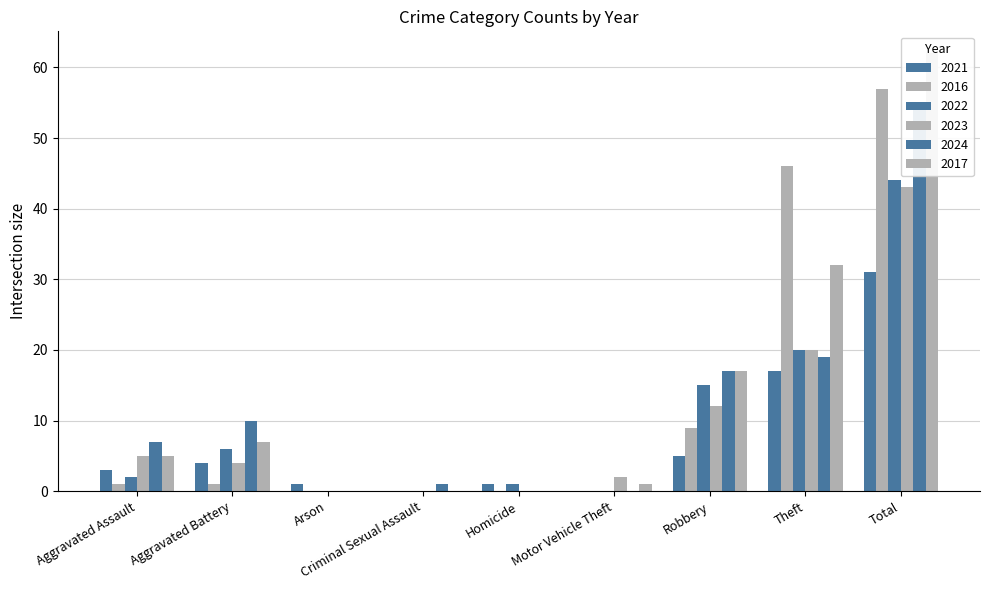

What is the sum of the 2023 values at Homicide and Motor Vehicle Theft?

2